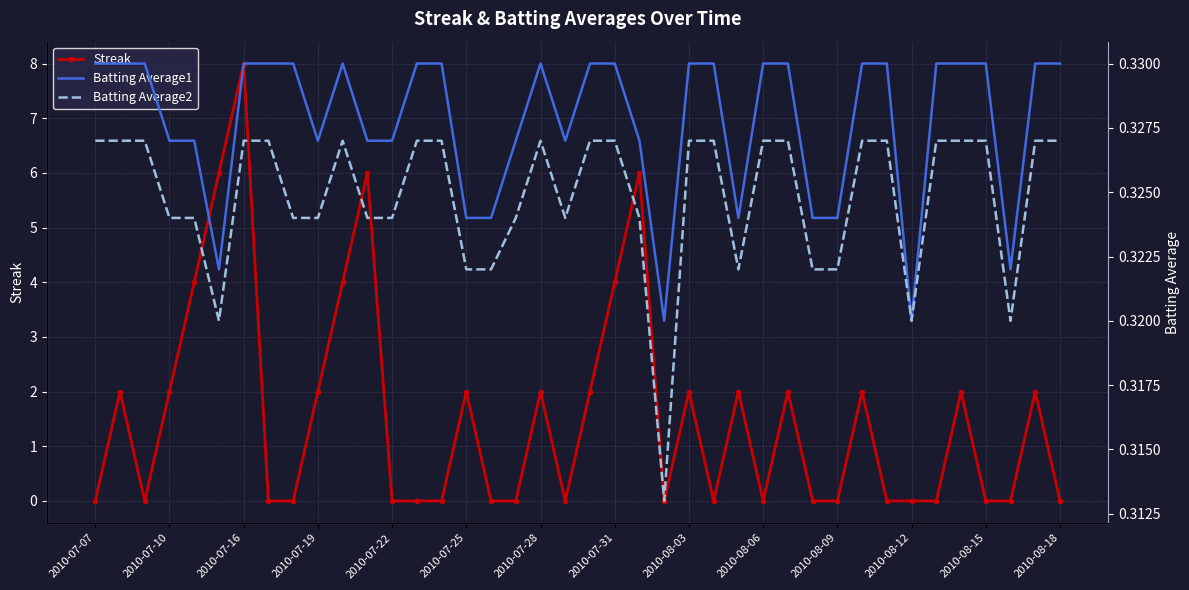

What position from the right is 26?

14